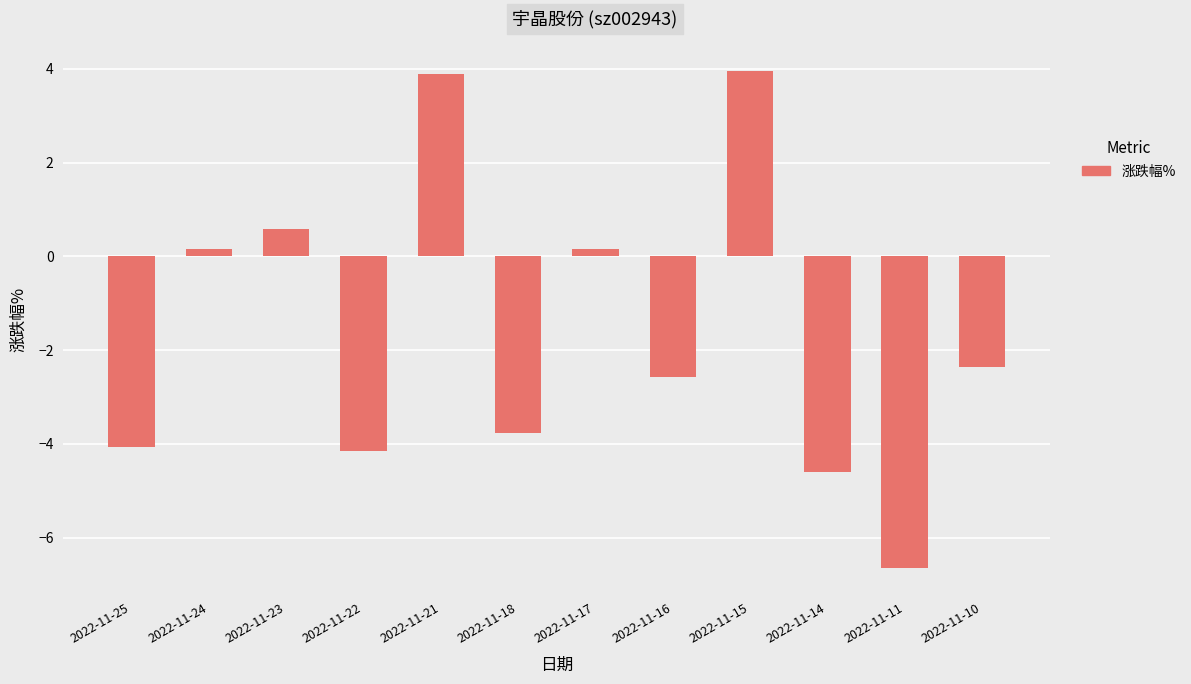

The value at 2022-11-16 is -3.6. True or false?

False